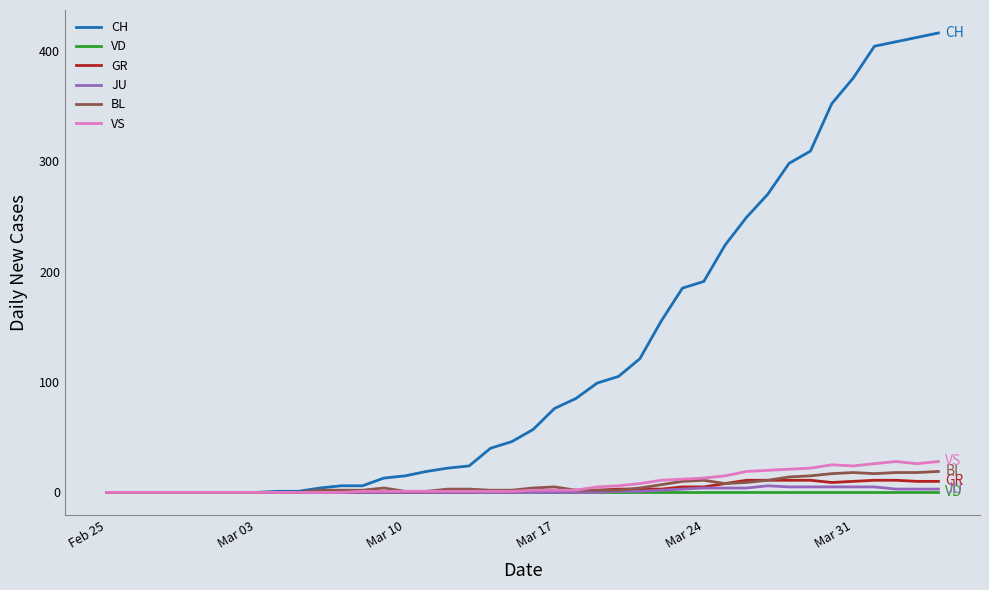

How many lines are shown in the chart?

6